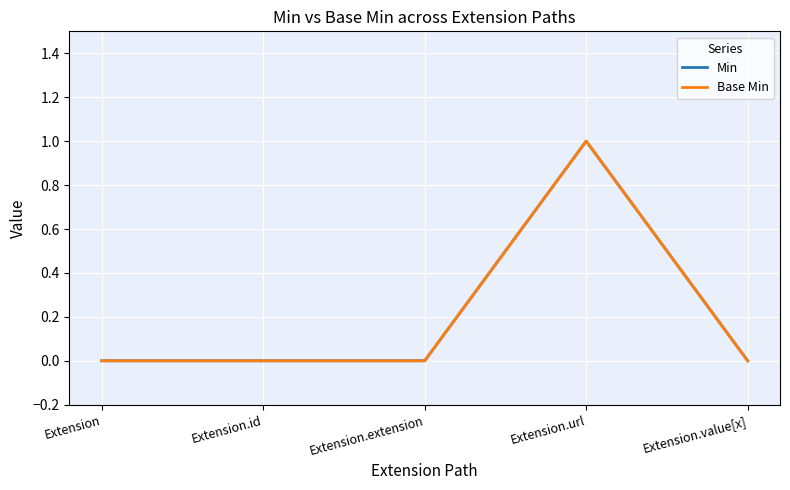

Which label corresponds to the largest value in the chart?

Extension.url